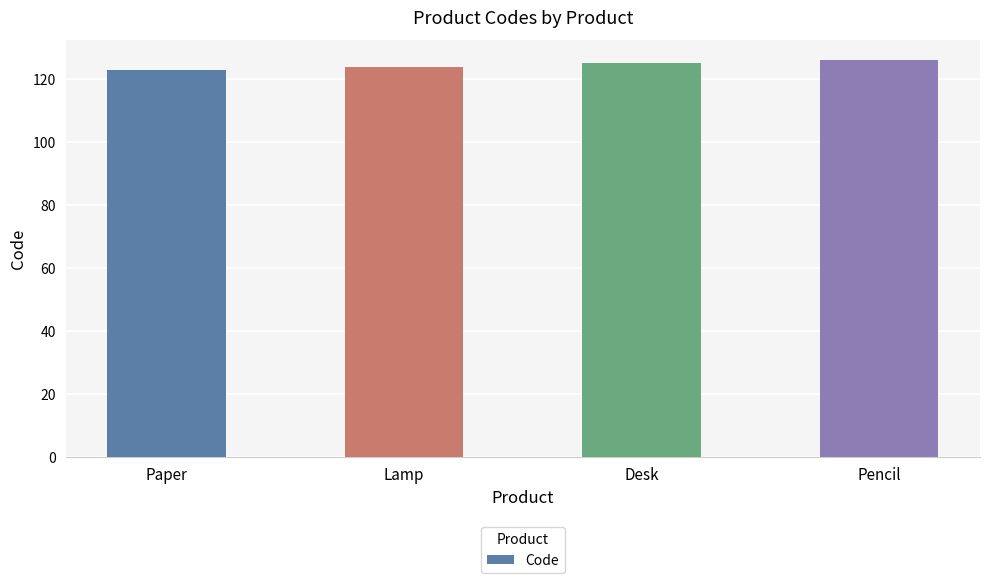

How many bars are there in total?

4